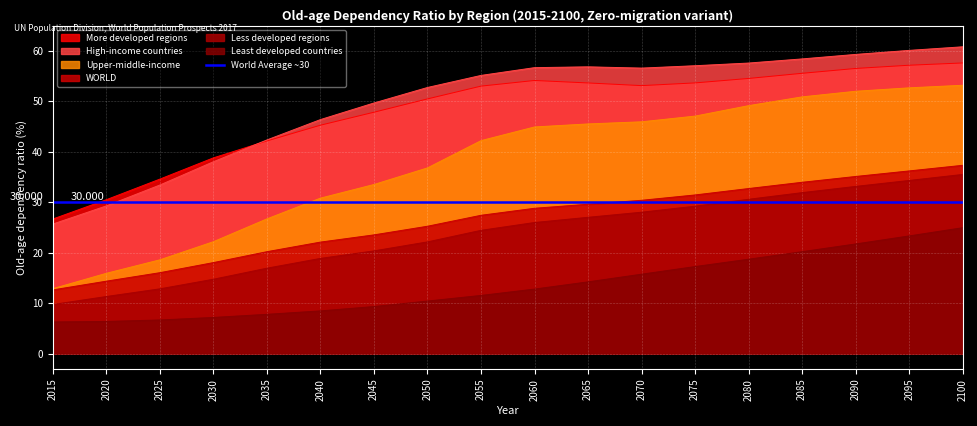

What is the sum of all Least developed countries values?

243.1